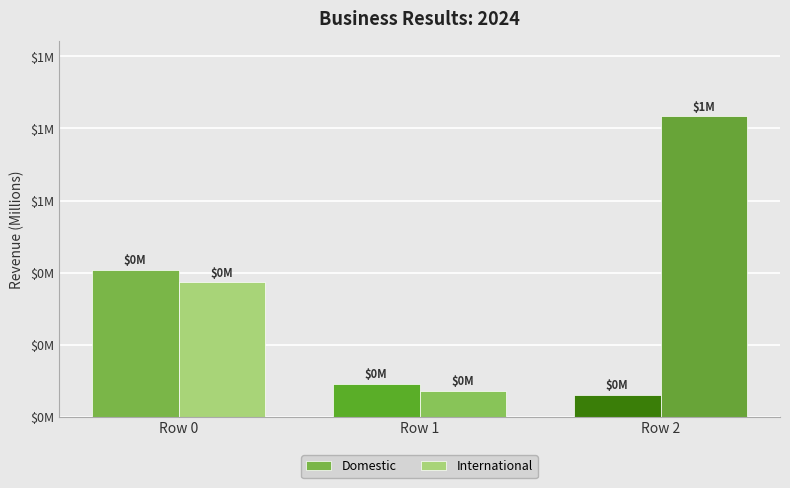

What are all the series names shown in the legend?

Domestic, International